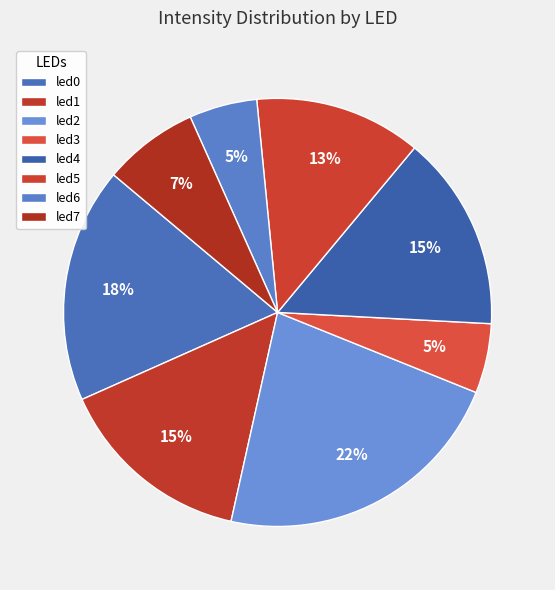

Which slice is the largest?

led2